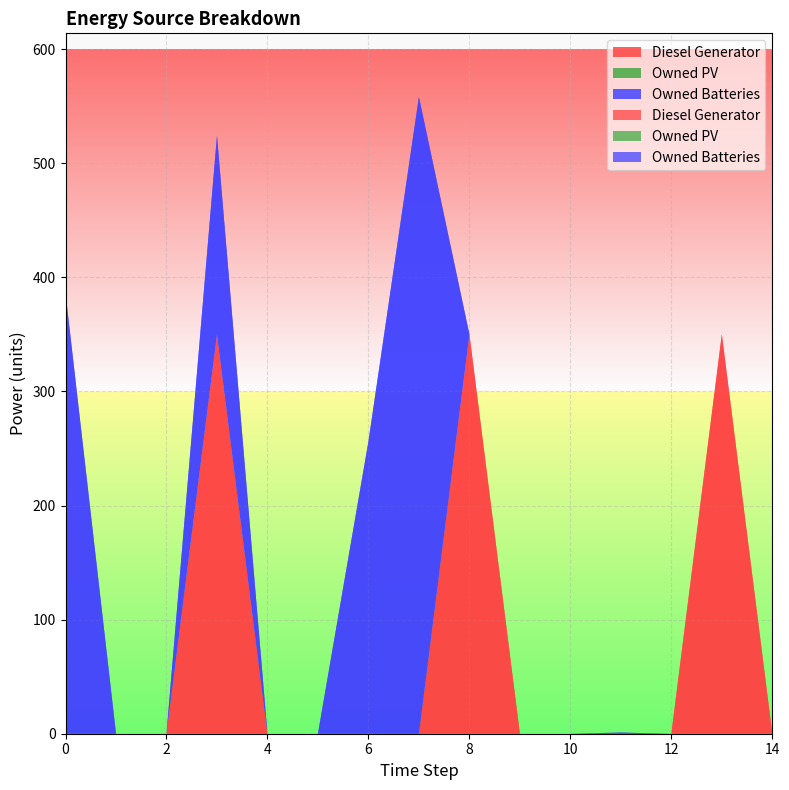

Reading left to right, transcribe all the data shown in this chart.

Diesel Generator: 0=0	1=0	2=0	3=350	4=0	5=0	6=0	7=0	8=350	9=0	10=0	11=0	12=0	13=350	14=0
Owned PV: 0=0	1=0	2=0	3=0	4=0	5=0	6=0	7=0	8=0	9=0	10=0	11=0	12=0	13=0	14=0
Owned Batteries: 0=386	1=0	2=0	3=174	4=0	5=0	6=256	7=558	8=0	9=0	10=0	11=1	12=0	13=0	14=0